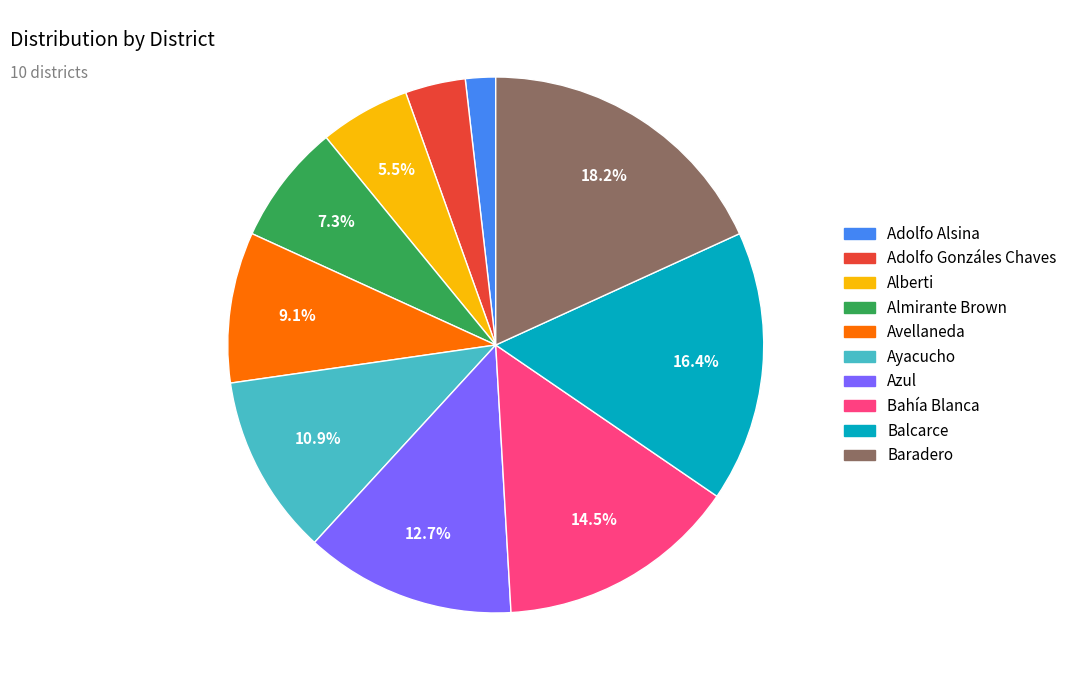

The Adolfo Gonzáles Chaves slice represents 4% of the pie. True or false?

True